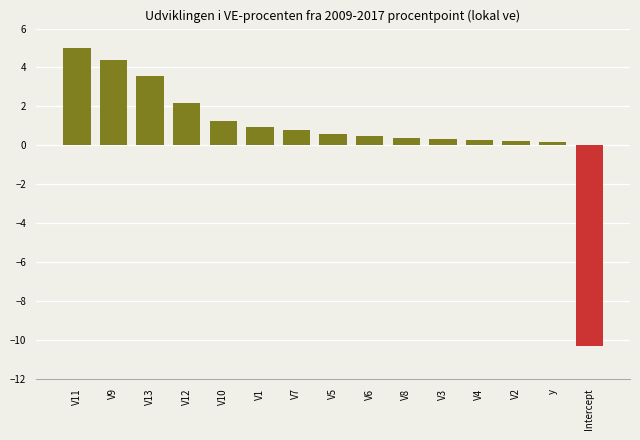

What is the change in value from V9 to V13?

-0.8